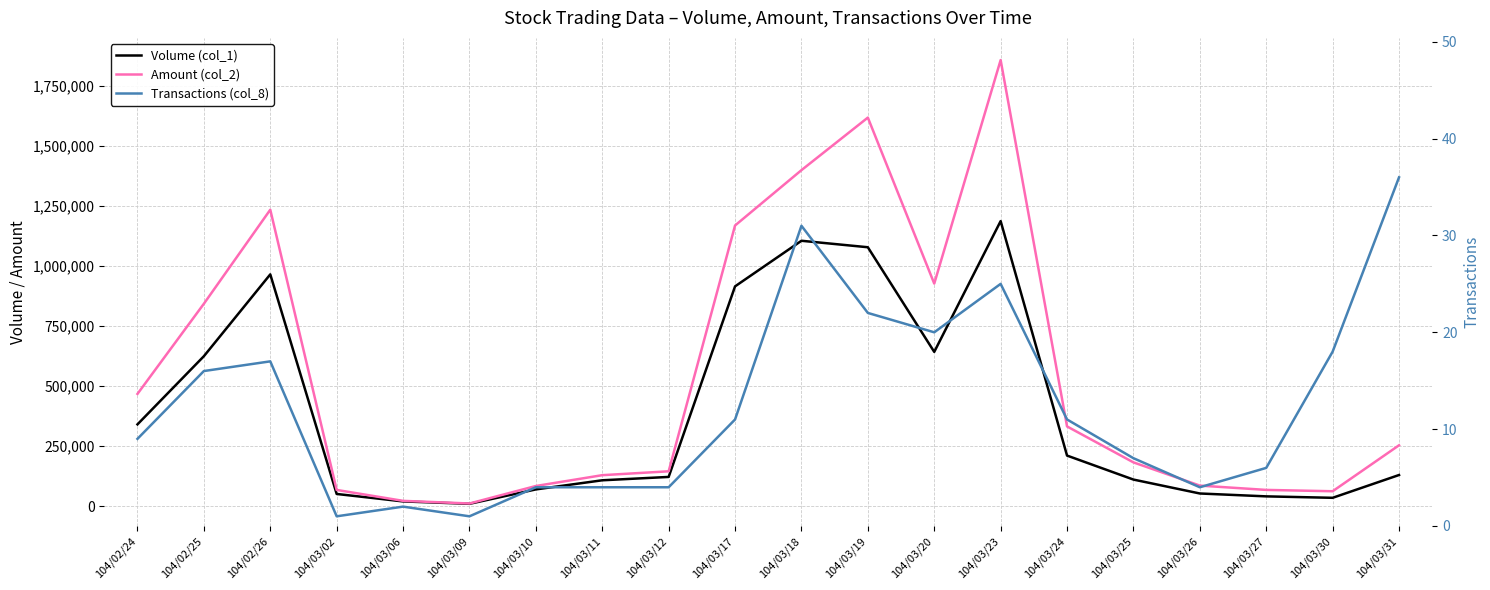

How many data points in Amount (col_2) are above 253850?

9